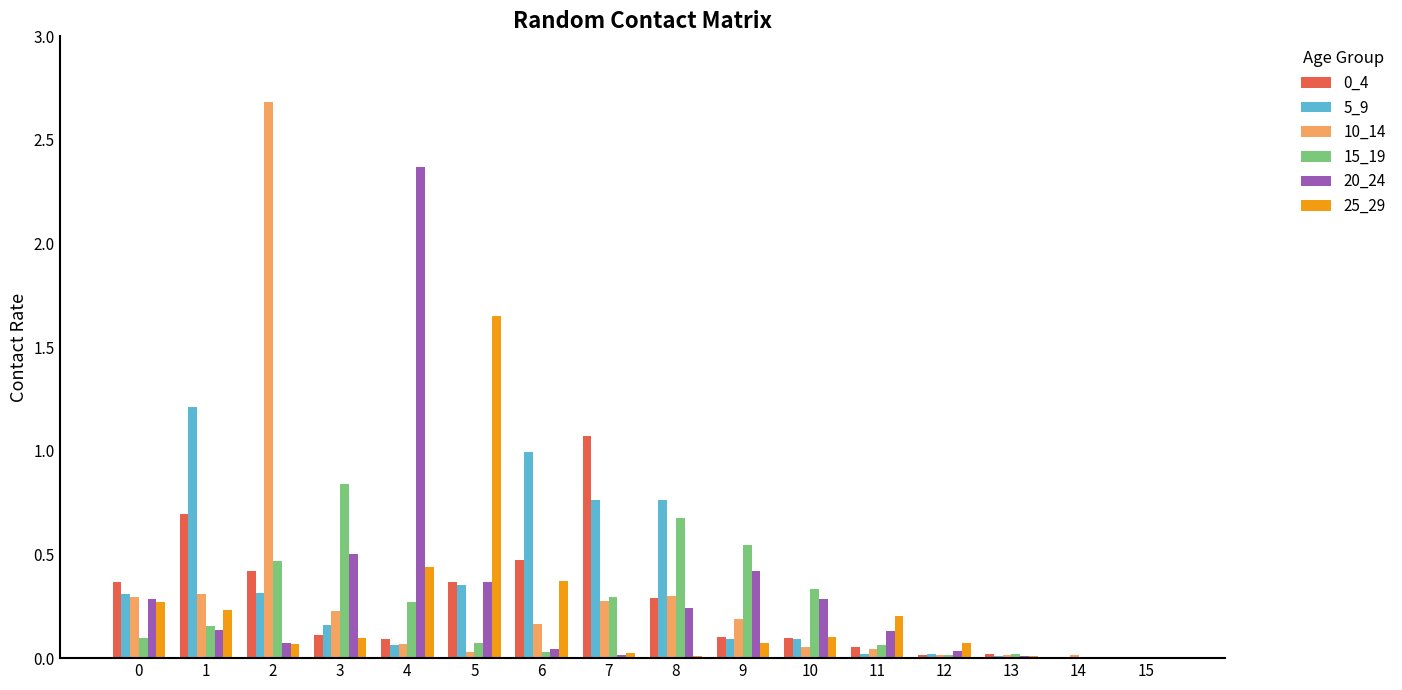

The value of 15_19 at 14 is 0.0. True or false?

True